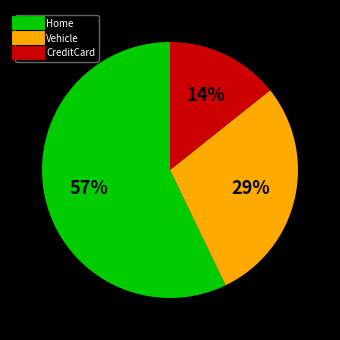

Which has a higher value, Vehicle or Home?

Home